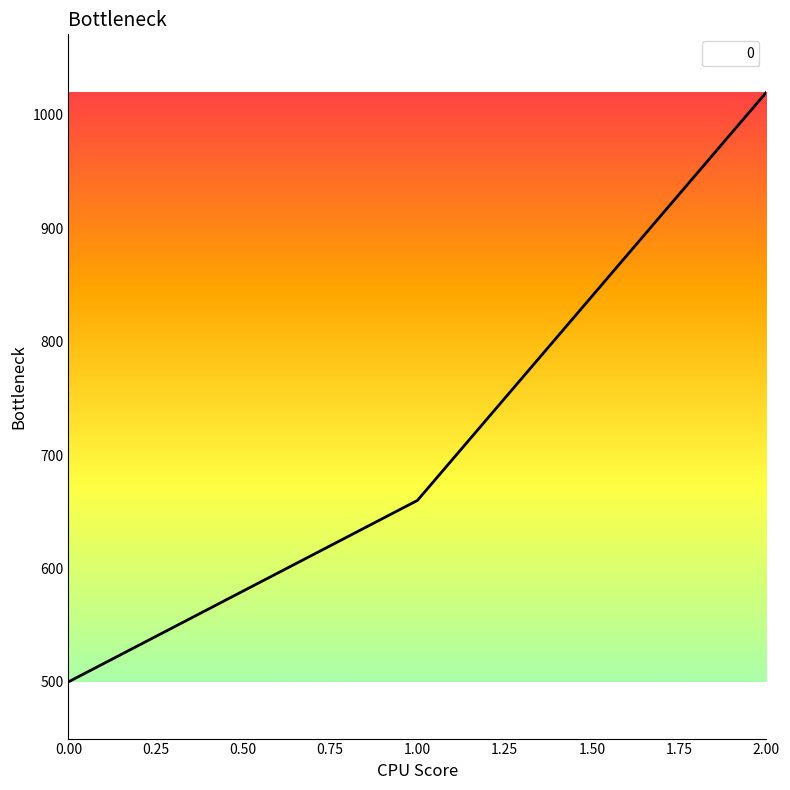

What is the change in value from 1 to 2?

+360